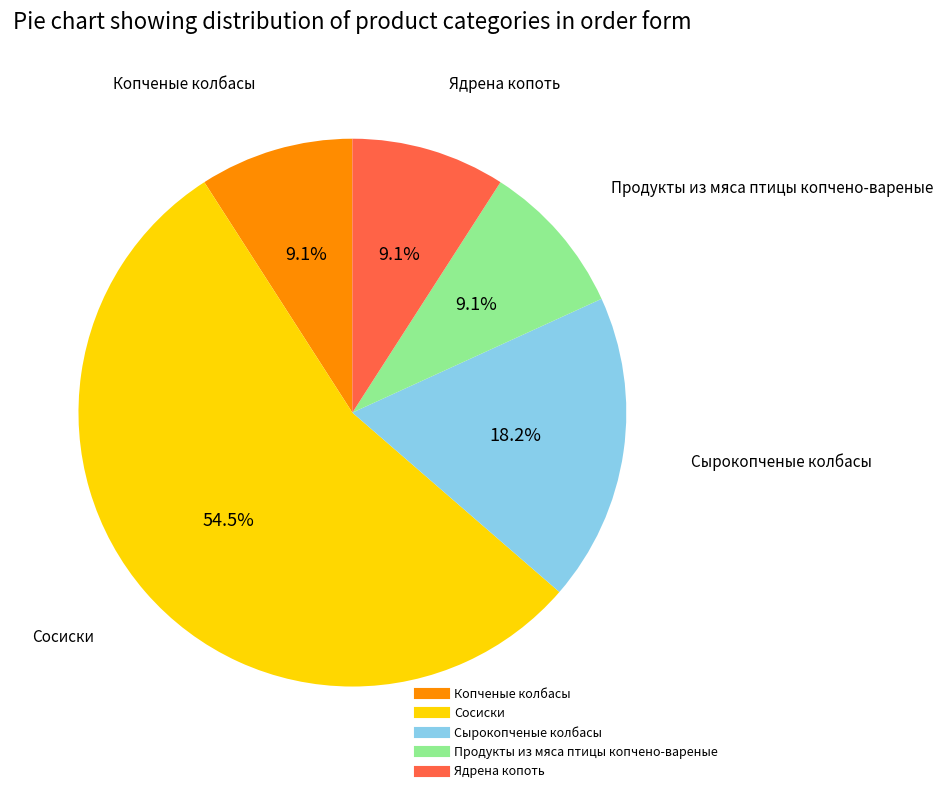

What portion of the pie excludes Продукты из мяса птицы копчено-вареные?

90.9%